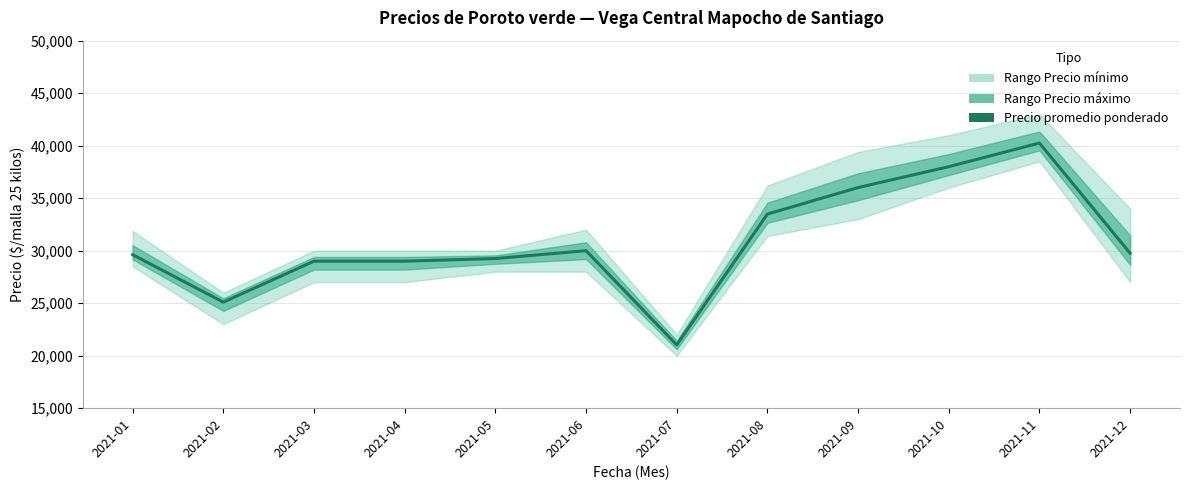

True or false: the data shows 48732 at 2021-04.

False